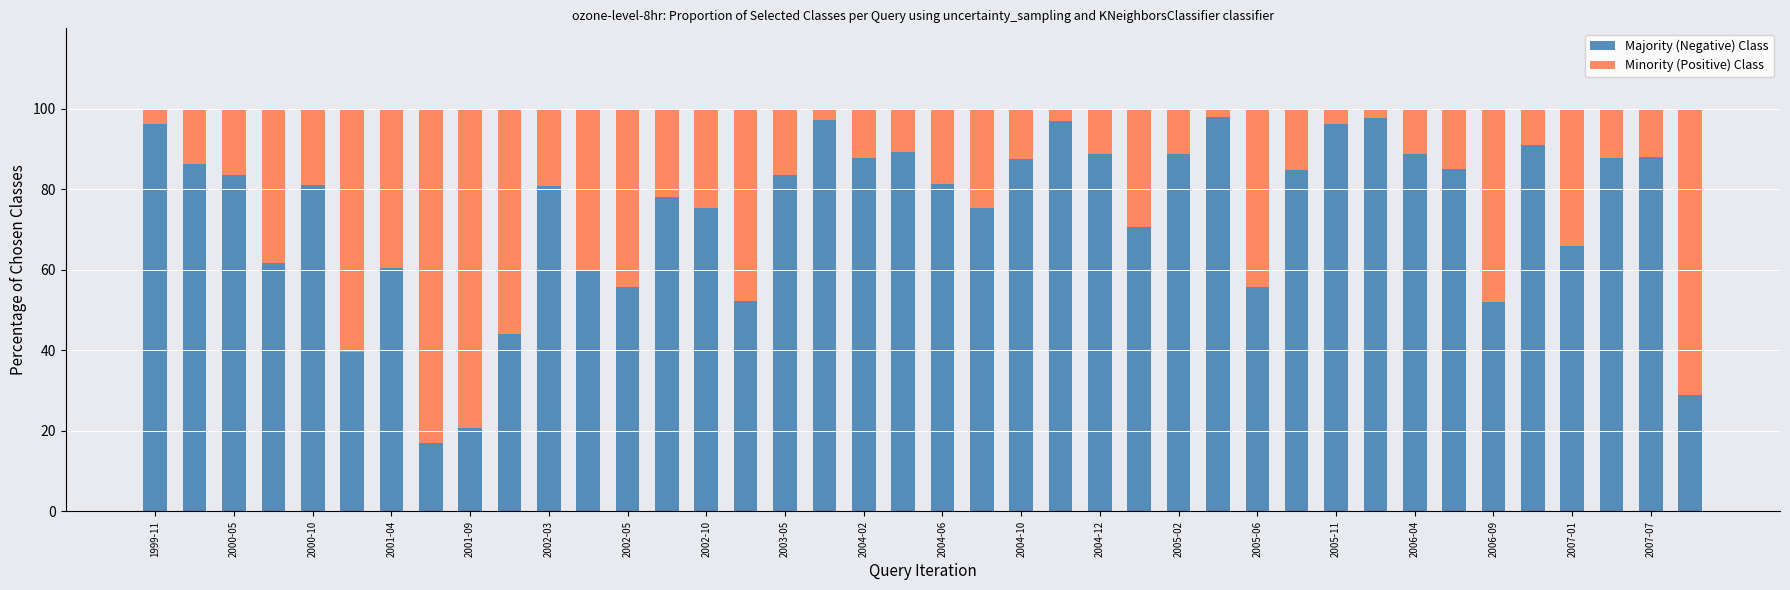

What is the sum of all Majority (Negative) Class values?

2960.7